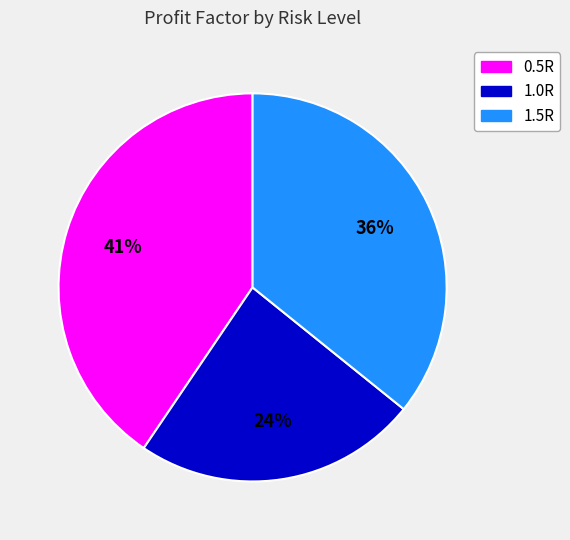

Do 0.5R and 1.5R together represent more than half of the pie?

Yes